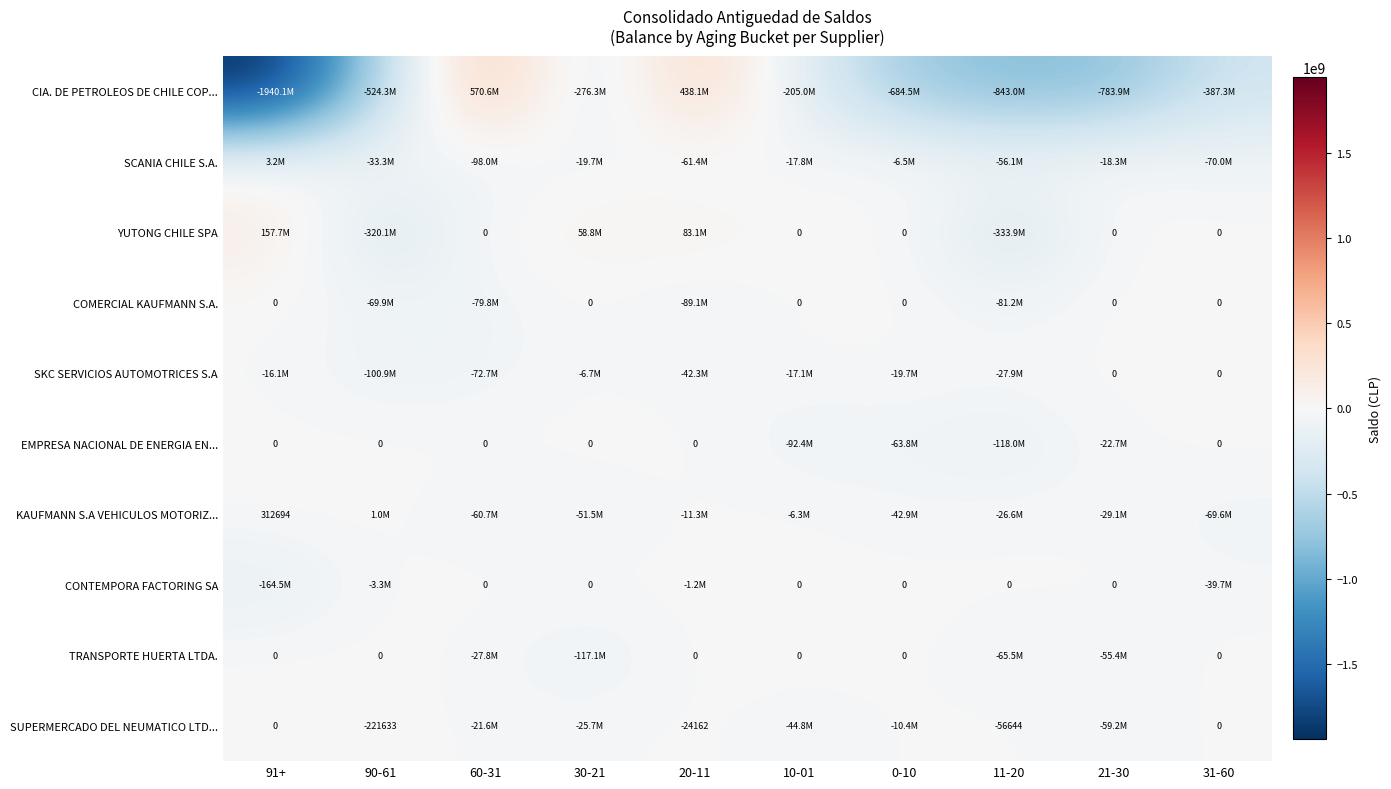

At 21-30, list the series in order from smallest to largest.

CIA. DE PETROLEOS DE CHILE COP..., SUPERMERCADO DEL NEUMATICO LTD..., TRANSPORTE HUERTA LTDA., KAUFMANN S.A VEHICULOS MOTORIZ..., EMPRESA NACIONAL DE ENERGIA EN..., SCANIA CHILE S.A., YUTONG CHILE SPA, COMERCIAL KAUFMANN S.A., SKC SERVICIOS AUTOMOTRICES S.A, CONTEMPORA FACTORING SA